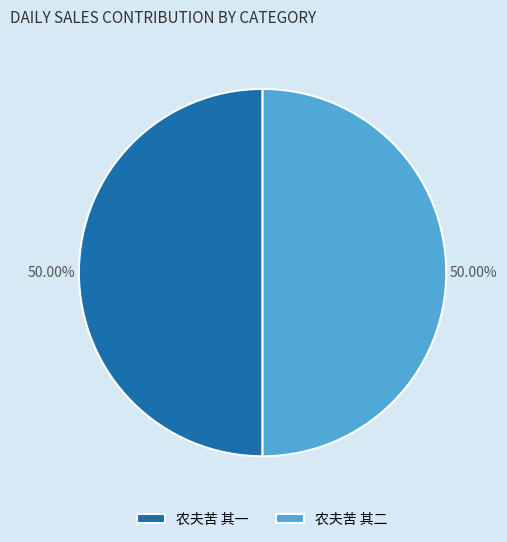

Is it true that 农夫苦 其一 is 50% of the pie?

True